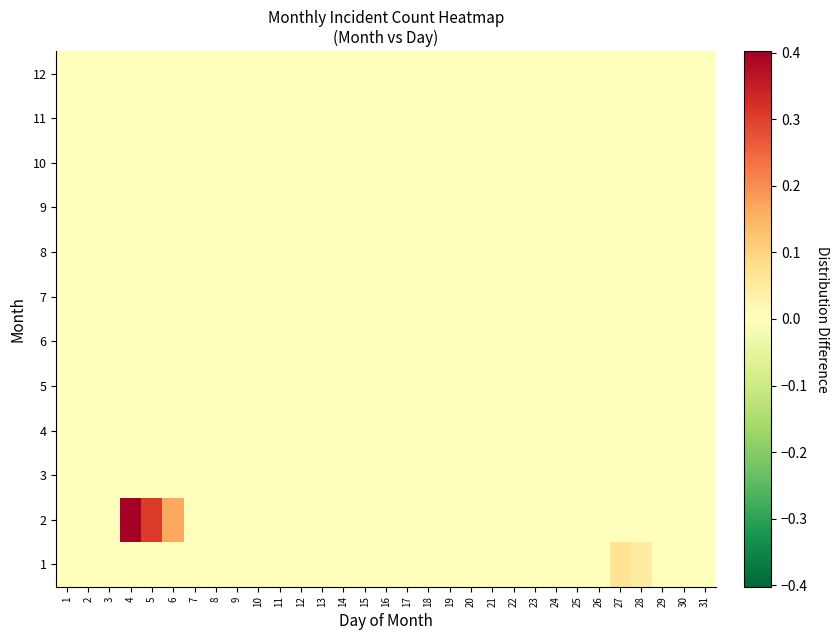

At how many categories does at least one series exceed 0?

5